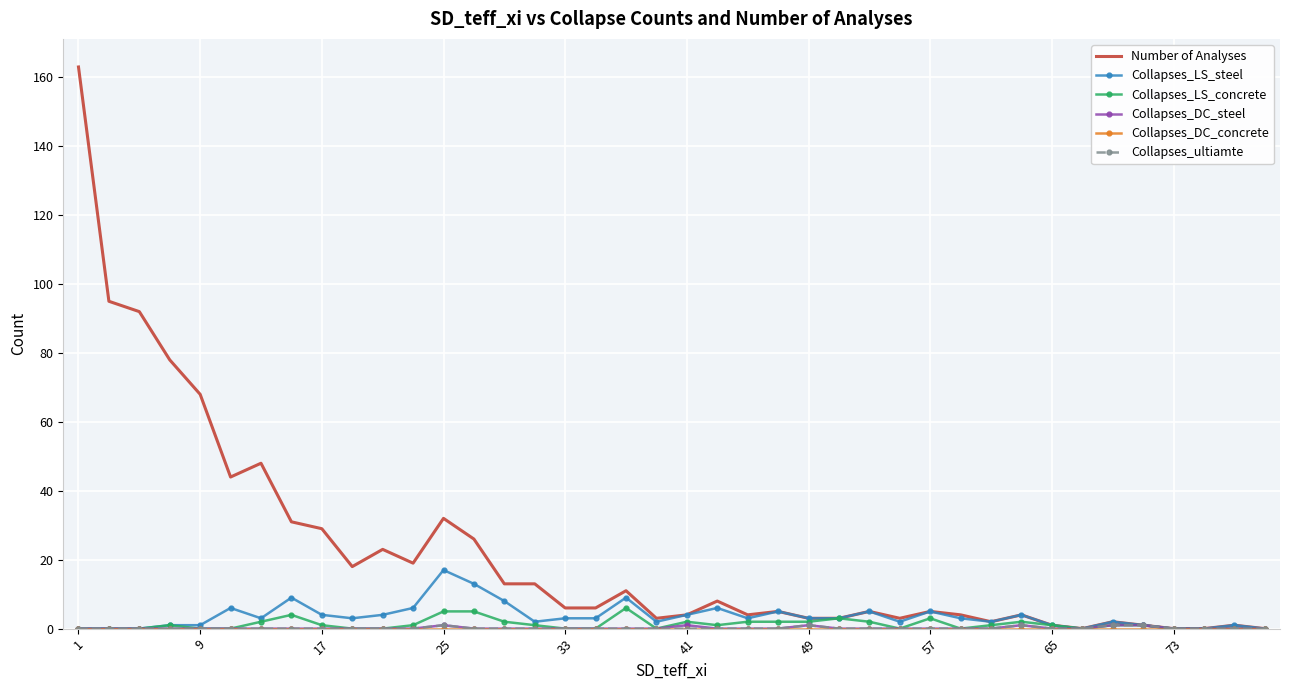

Which series has the largest total across all categories?

Number of Analyses